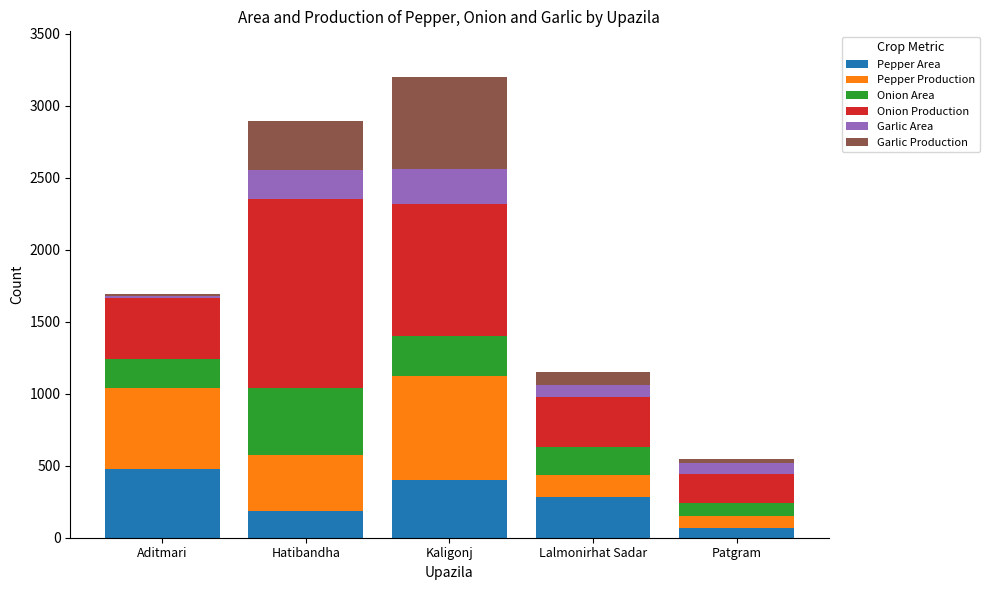

The Pepper Area series shows 185 at Hatibandha. True or false?

True